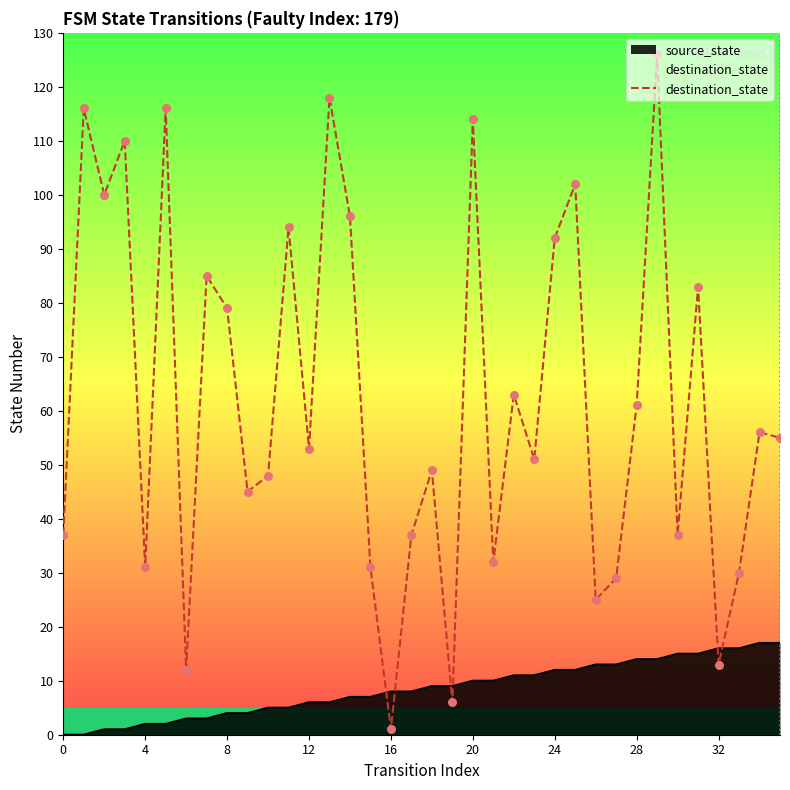

What is the ratio of the value at 10 to the value at 28?

0.8